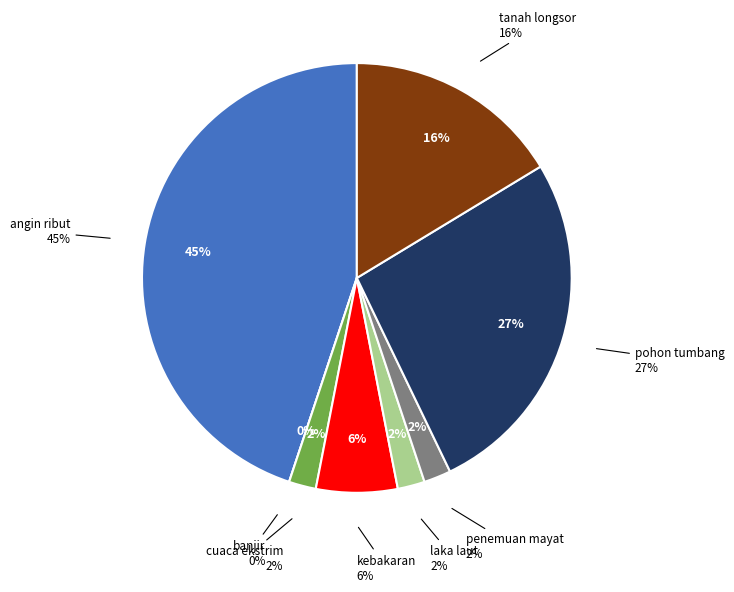

Which category has the smallest portion of the pie?

banjir